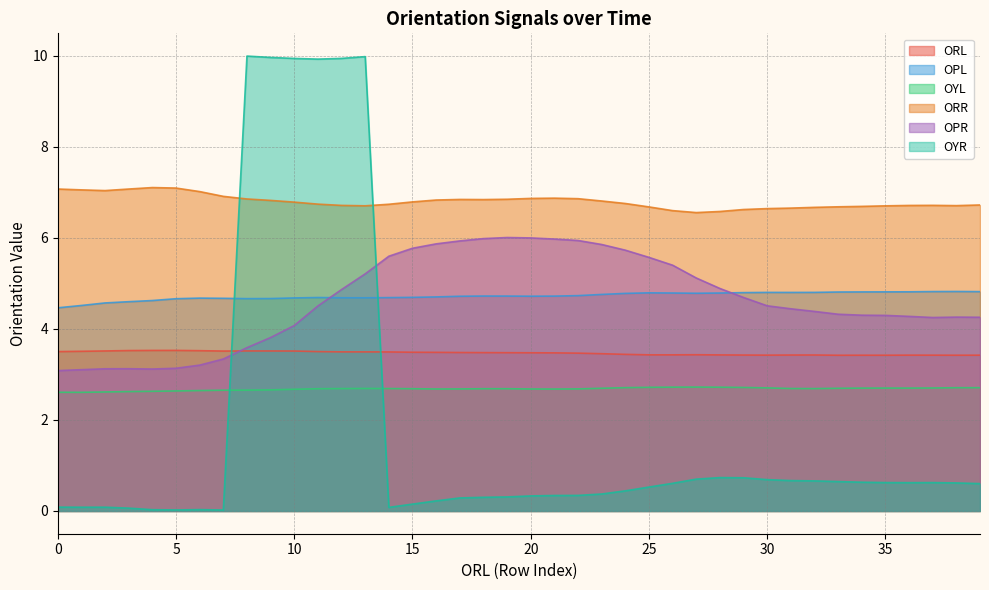

What is the difference between the maximum and second lowest values in the ORR series?

0.5